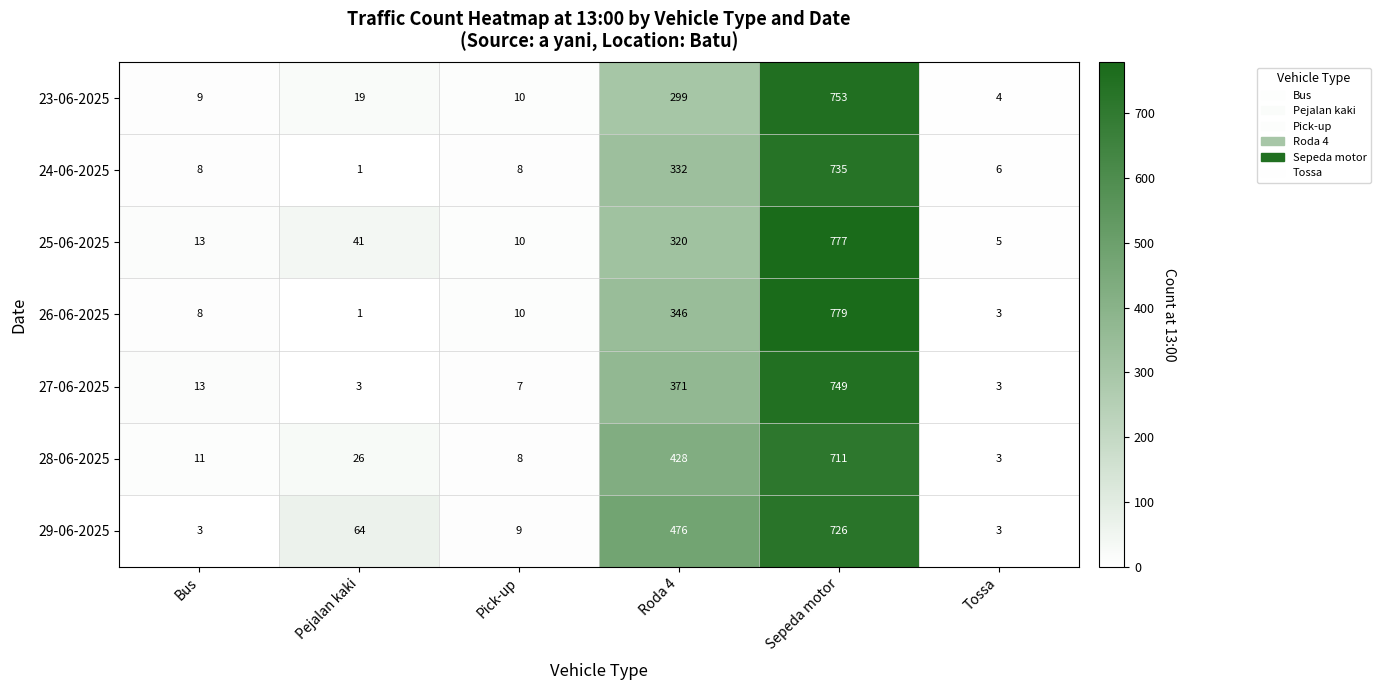

At which label is 23-06-2025 closest to 378?

Roda 4